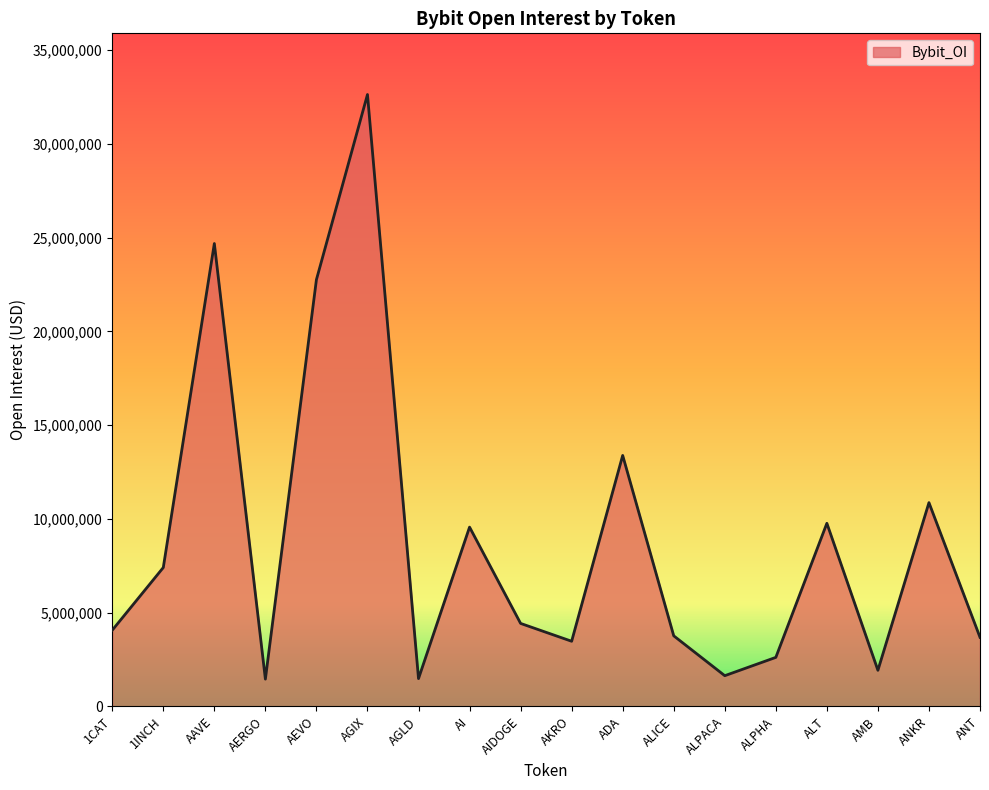

What is the sum of all values?

159536888